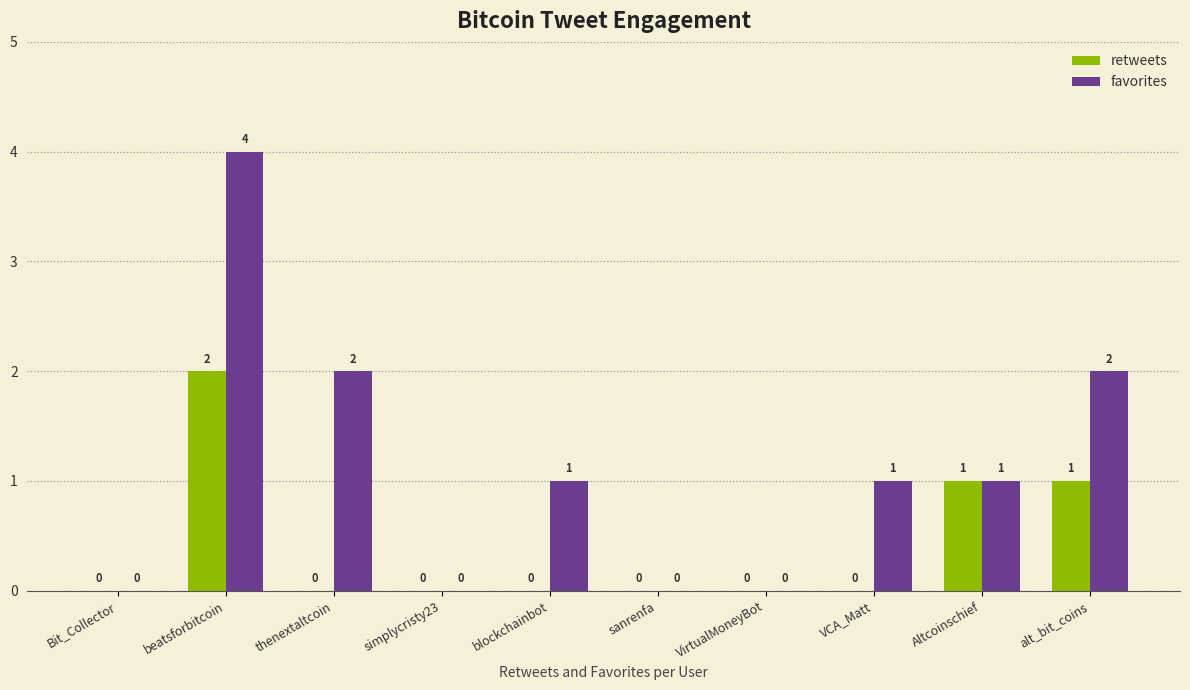

The retweets series shows 0 at blockchainbot. True or false?

True